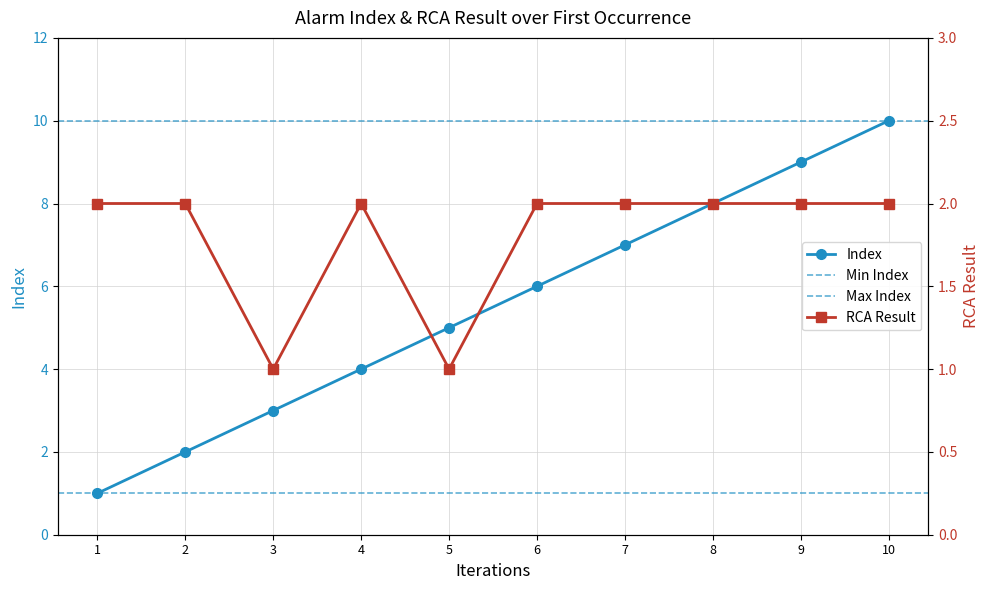

What is the value of the RCA Result point at the 4th from the left?

2